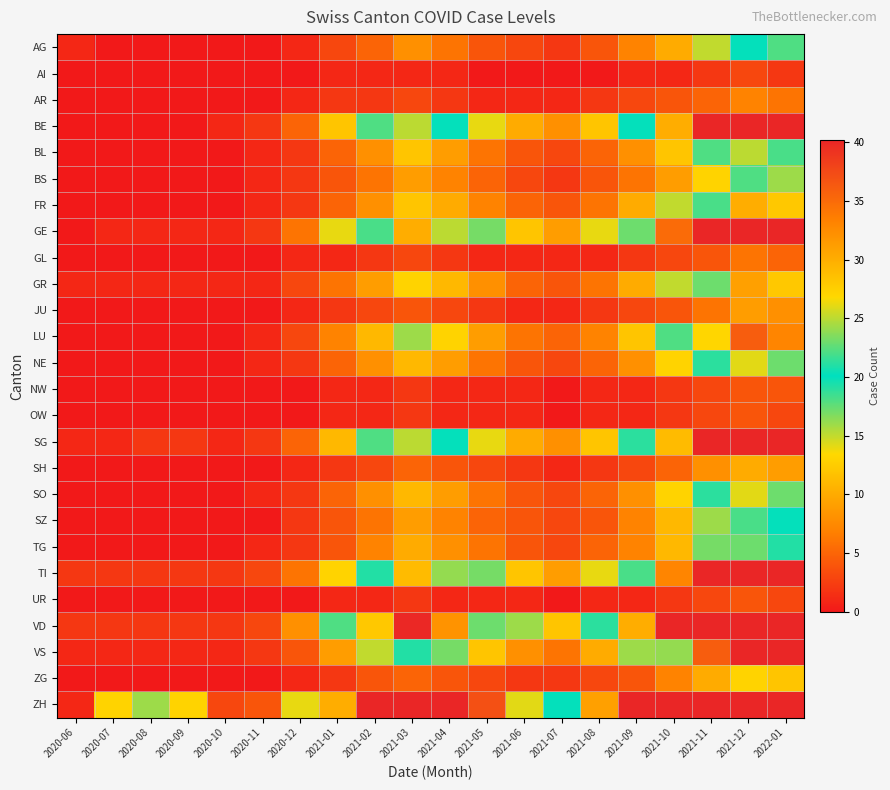

Which category has the lowest value across all series?

2020-07